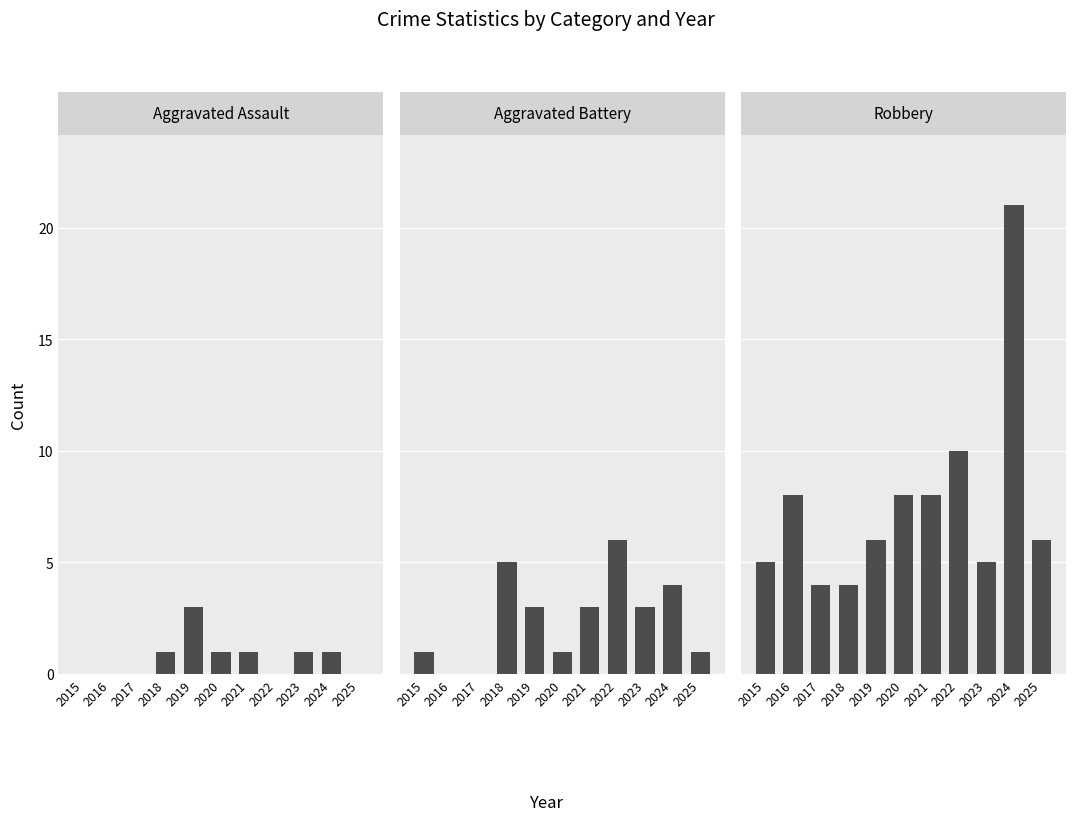

How many groups of bars are there?

11